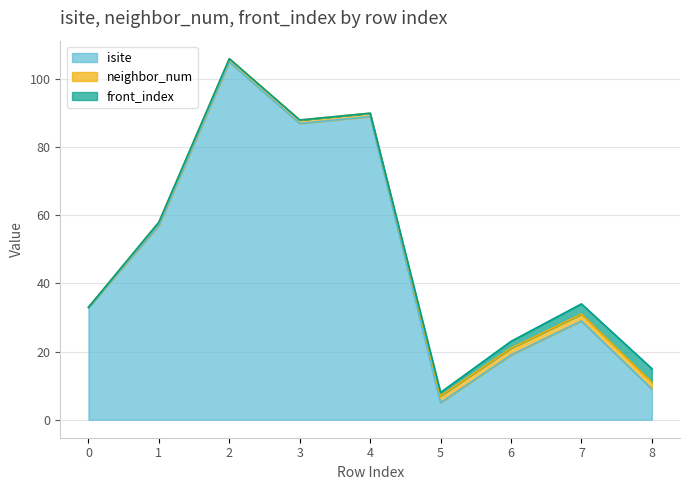

At which label is isite closest to 55?

1